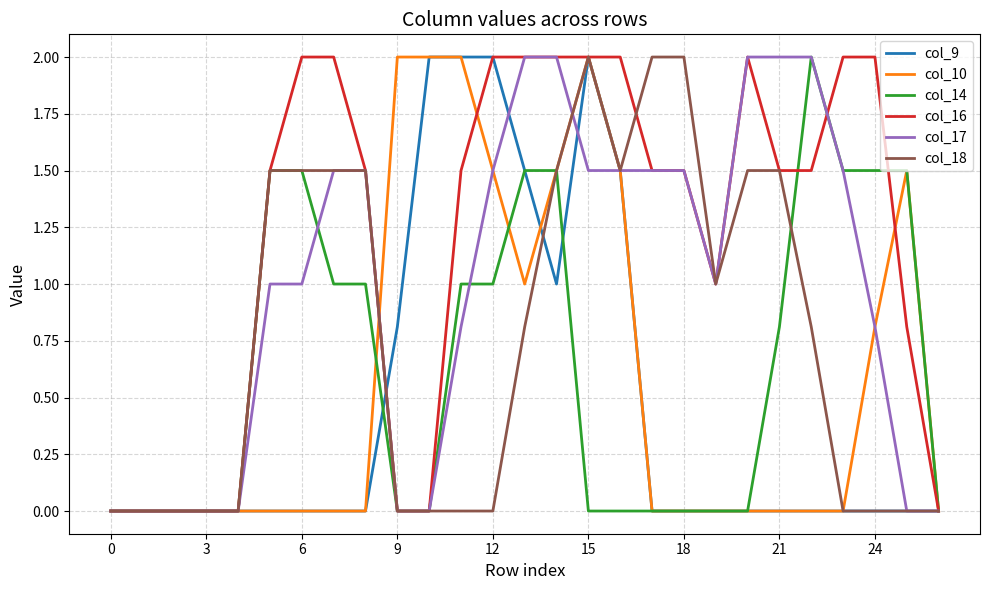

Which series has the largest total across all categories?

col_16